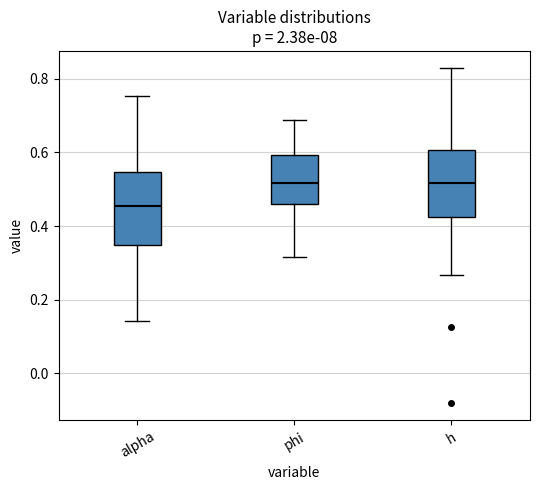

Where is the upper edge of the box for h on the y-axis? The values are not printed on the chart, so give them approximately, as read against the axis.

0.60